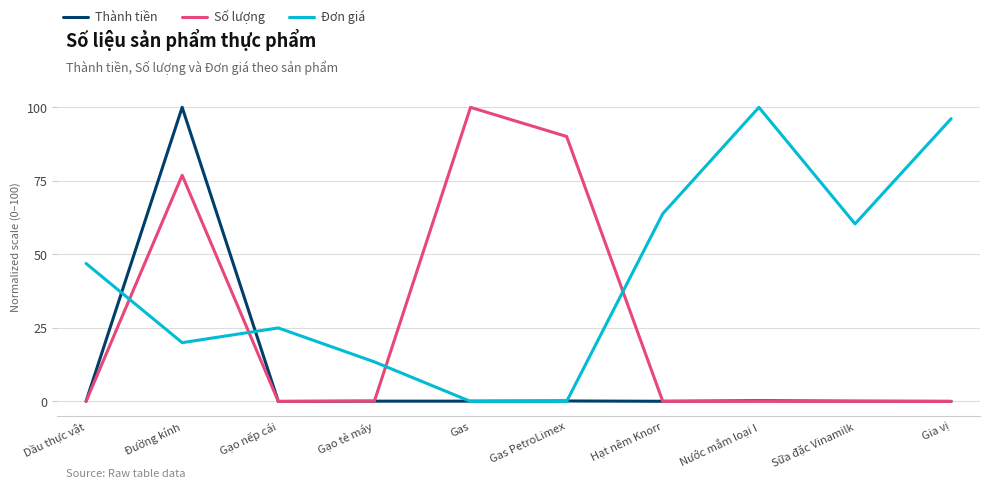

At how many categories does at least one series exceed 3?

10